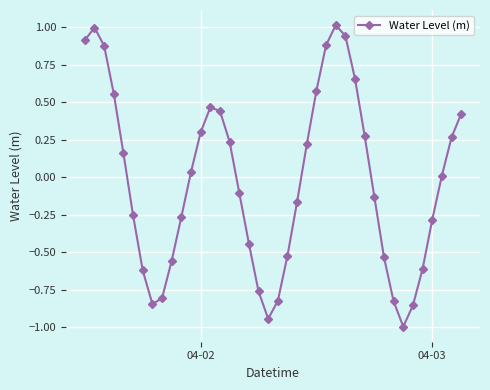

What is the value of the 2nd point from the left?

1.0